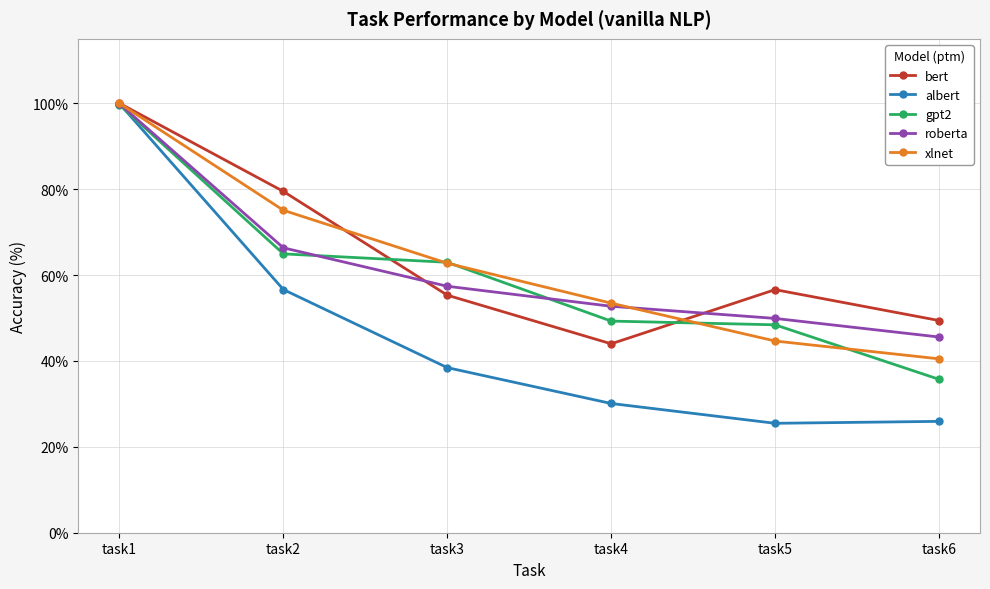

At which label does xlnet reach its peak?

task1